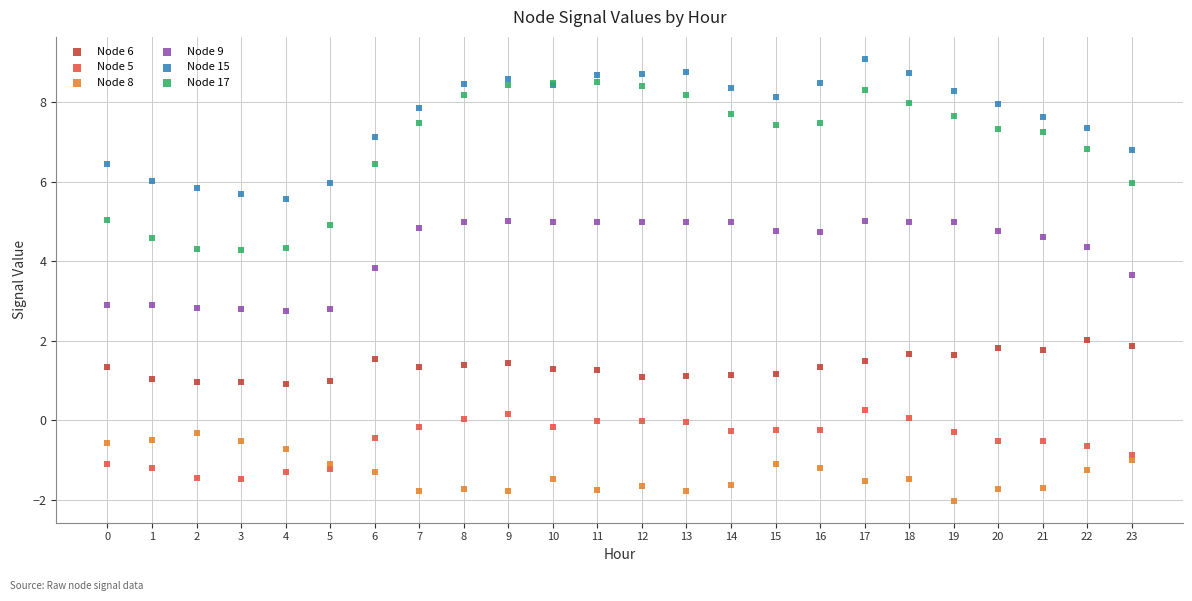

Which series has the largest Y range (max minus min)?

Node 17